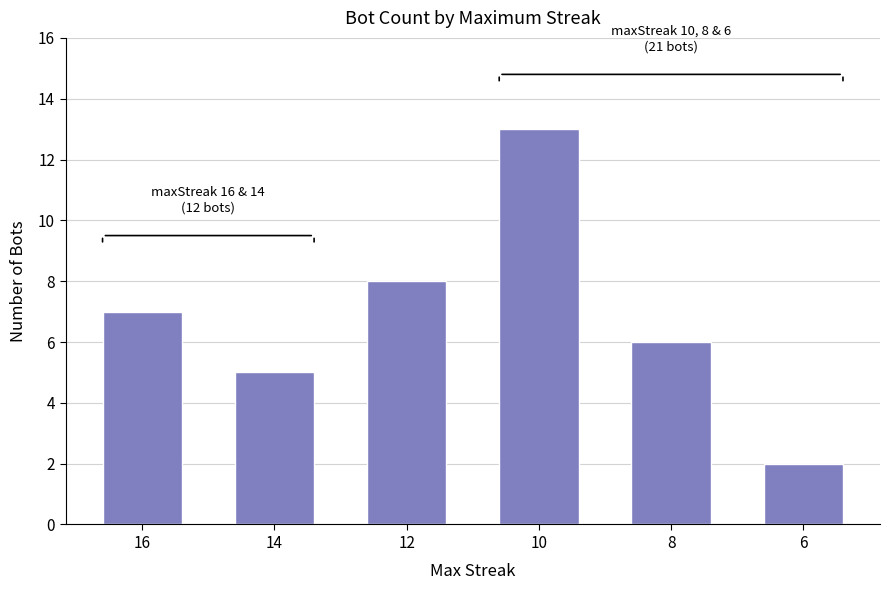

How many data points are less than 7?

3